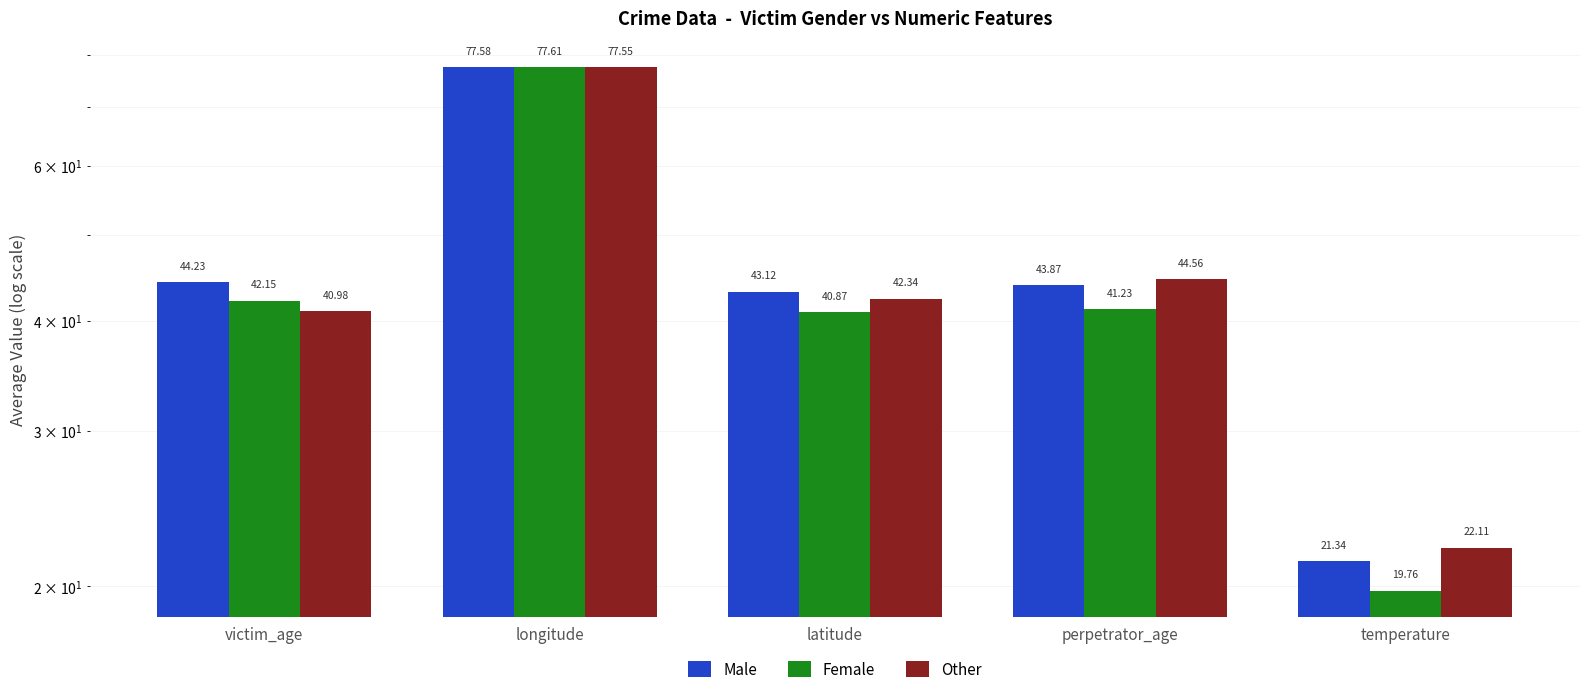

Reading left to right, extract all data points from this chart.

Male: 44.2	77.6	43.1	43.9	21.3
Female: 42.1	77.6	40.9	41.2	19.8
Other: 41.0	77.5	42.3	44.6	22.1